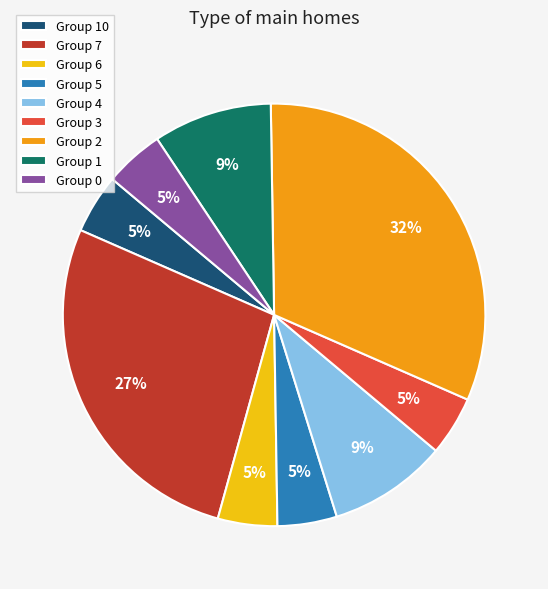

Which slice is the largest?

Group 2